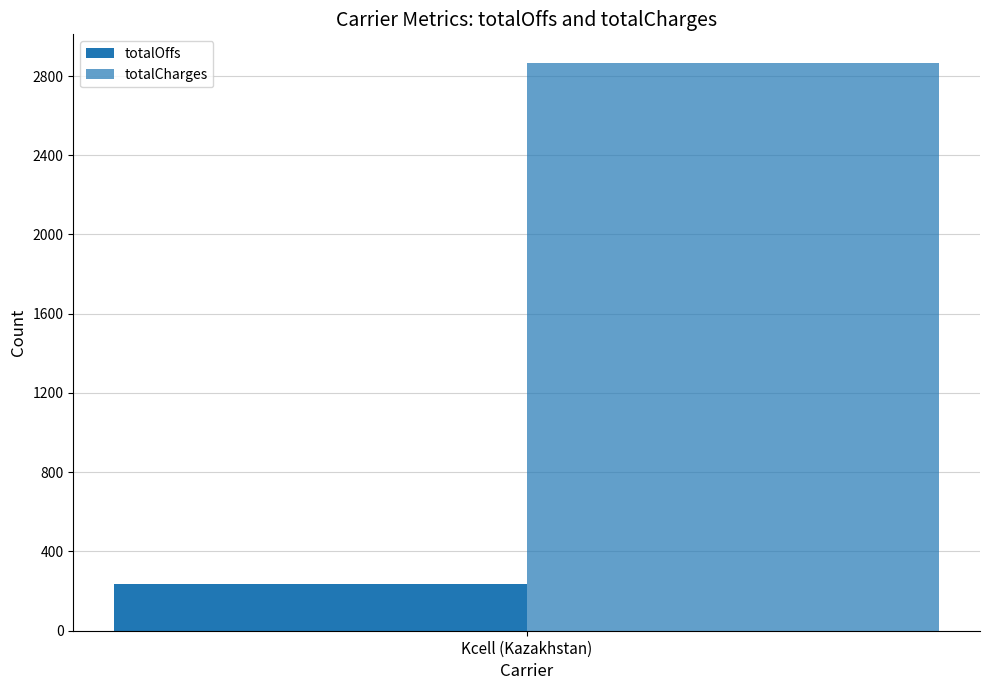

How many bars are there in total?

2